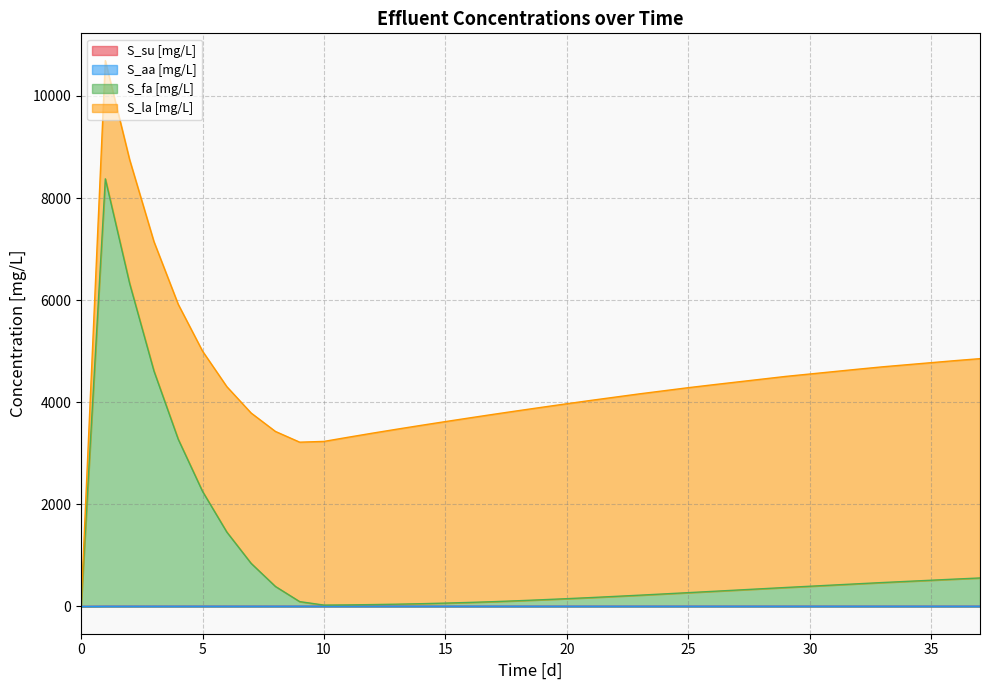

Between 1 and 21, which series saw the biggest shift?

S_fa [mg/L]